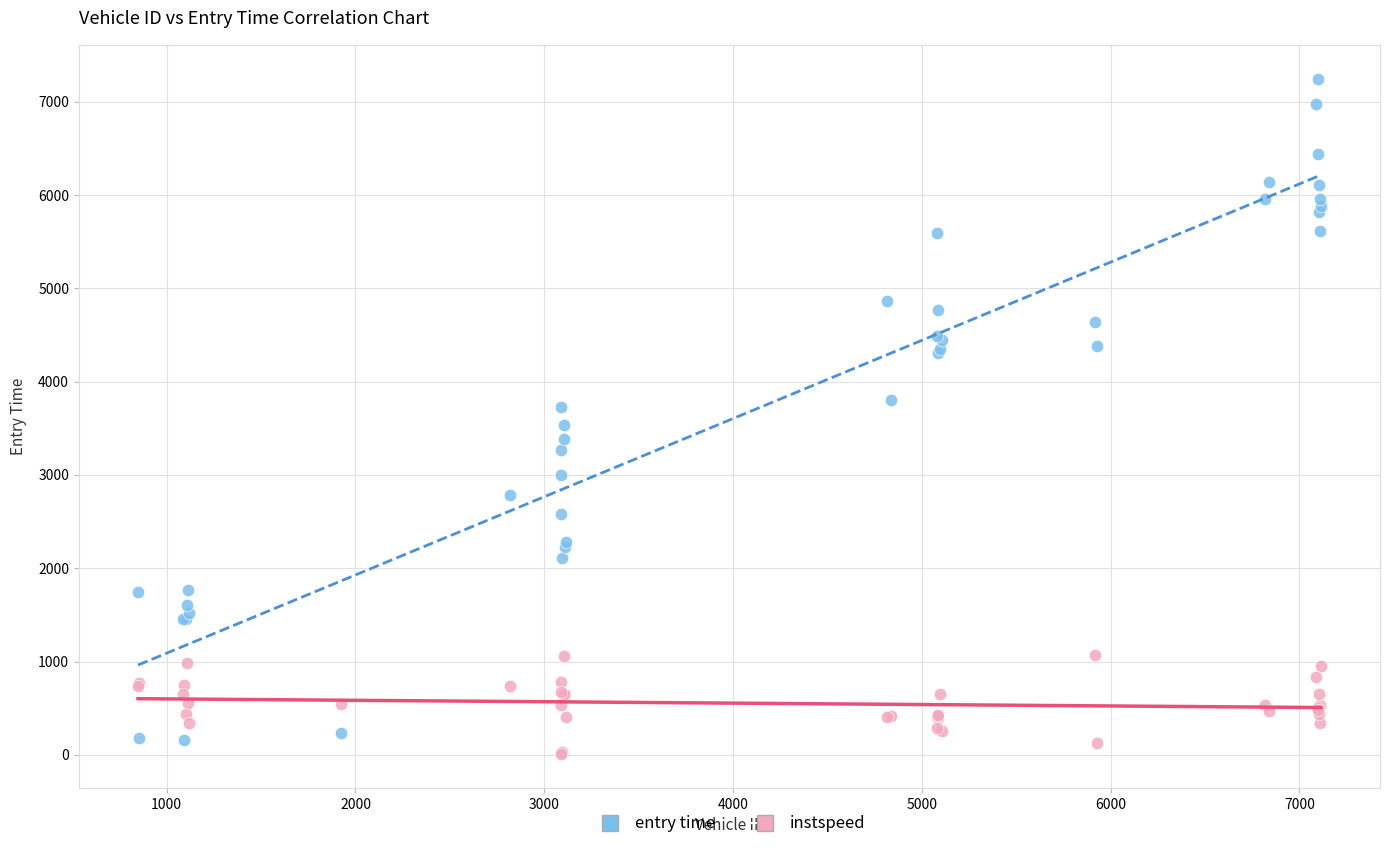

Which series reaches the maximum Y coordinate?

entry time